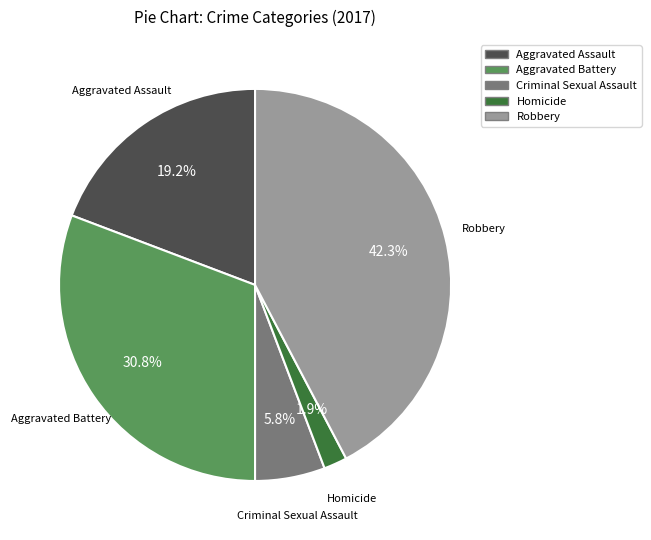

To the nearest percent, what portion does Aggravated Battery represent?

31%